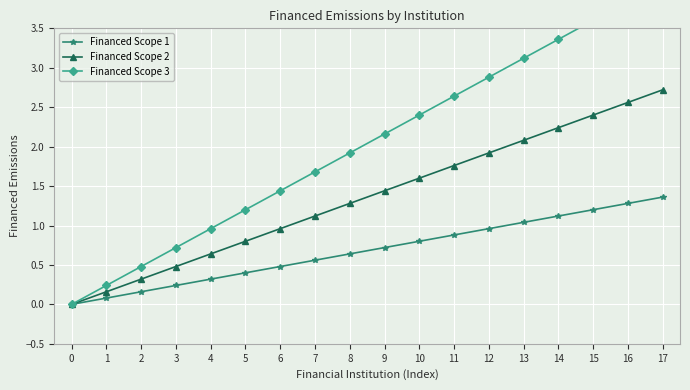

True or false: Financed Scope 3 and Financed Scope 2 intersect in this chart.

False